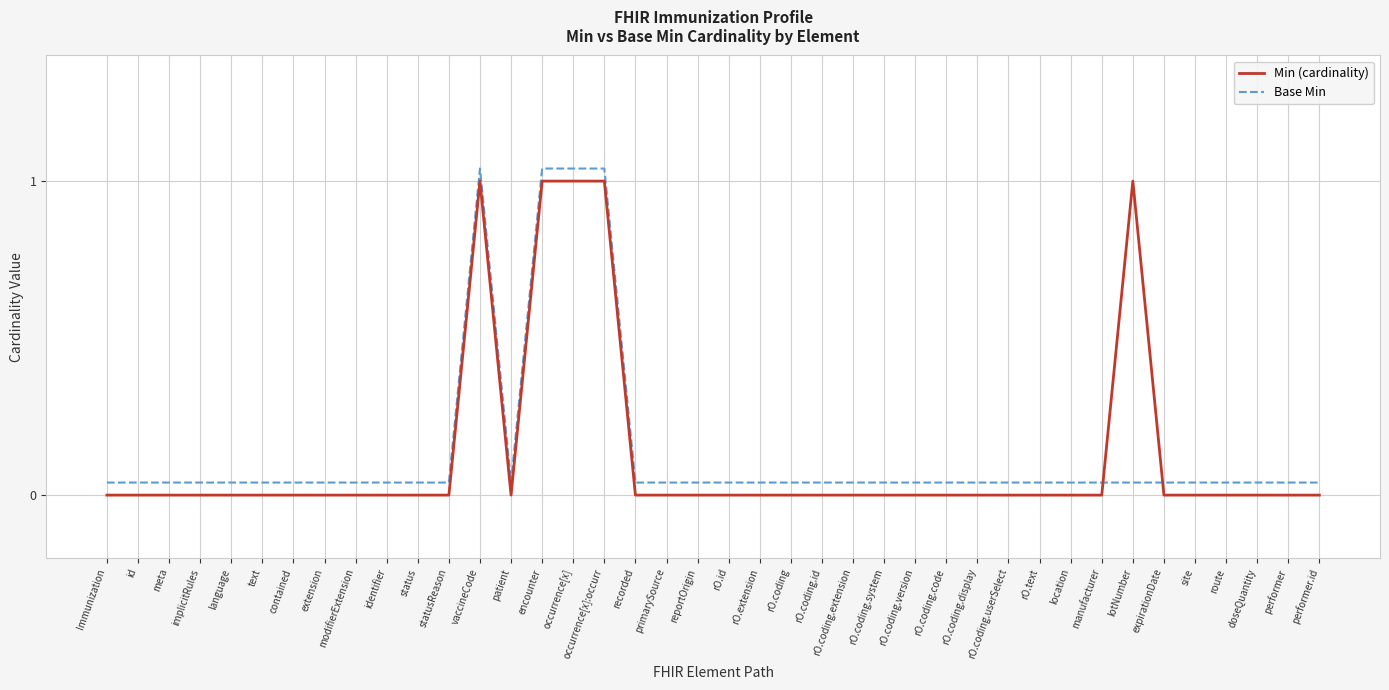

After their last crossing, which series has the higher values: Base Min or Min (cardinality)?

Base Min